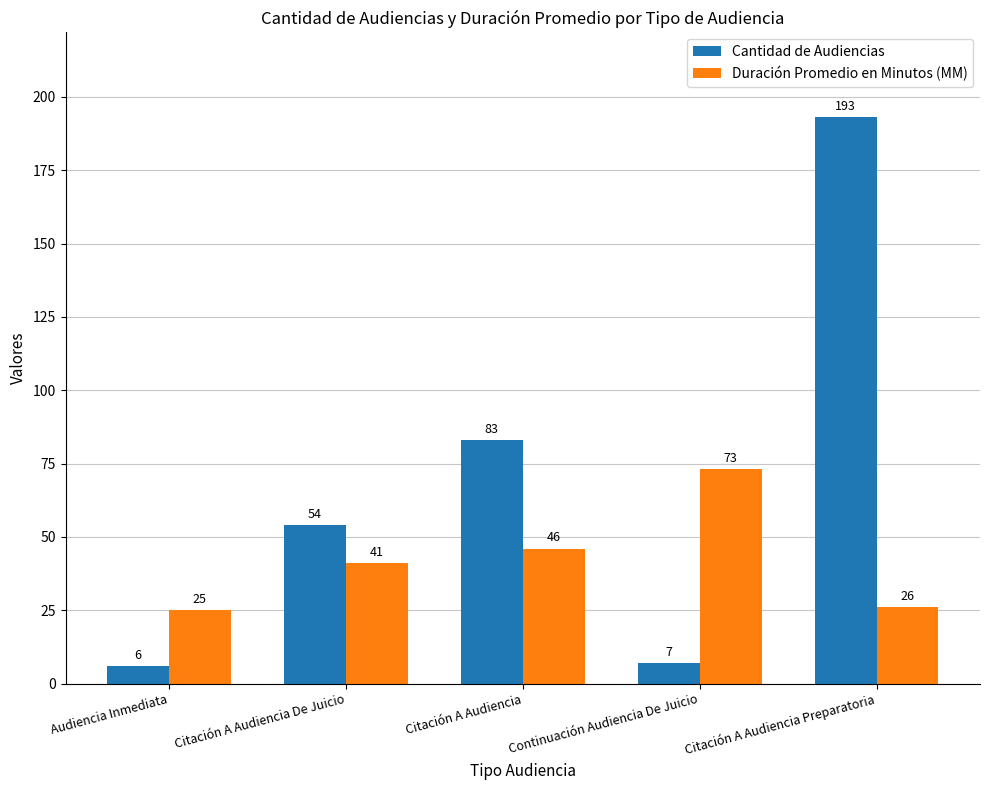

How many bars are there in each group?

2